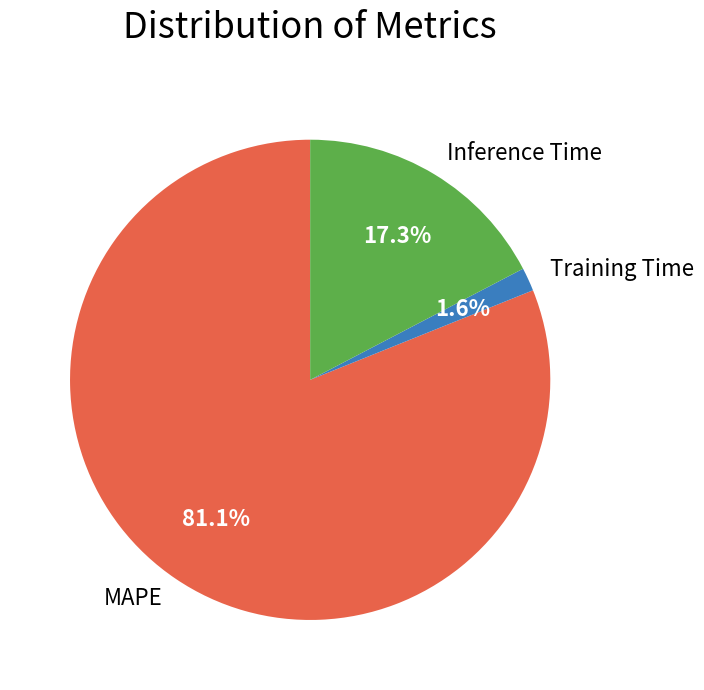

How much of the chart is everything except Training Time?

98.4%